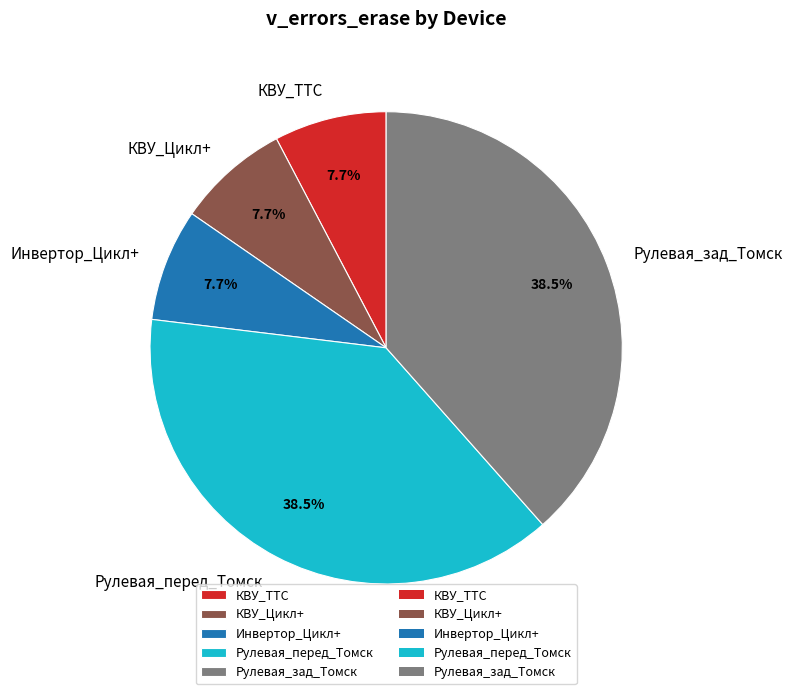

Combined, do КВУ_Цикл+ and Инвертор_Цикл+ account for over 50%?

No